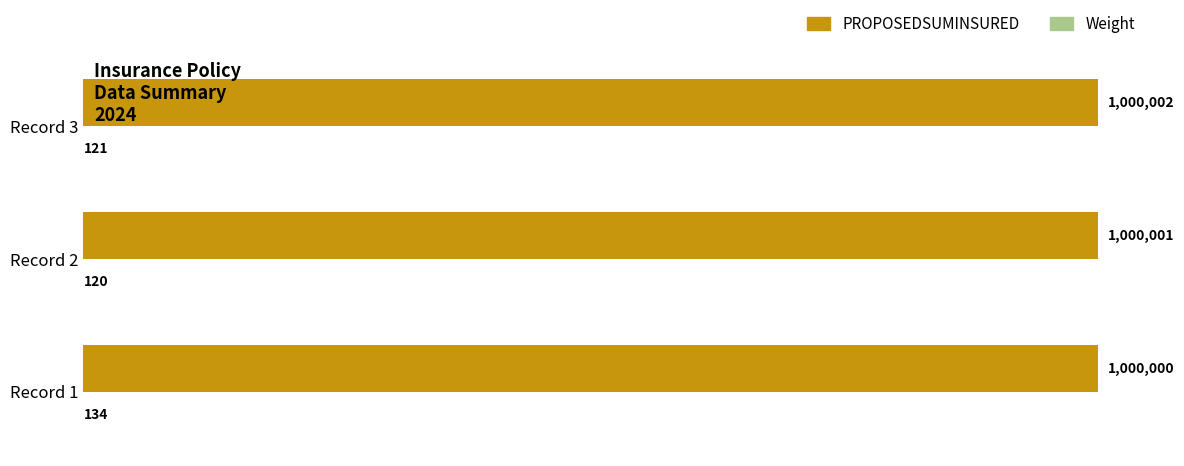

What is the greatest value displayed?

1000002